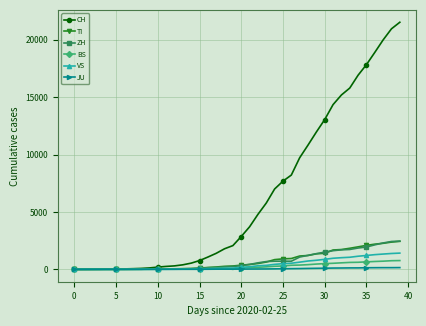

Count the number of data series in this chart.

6